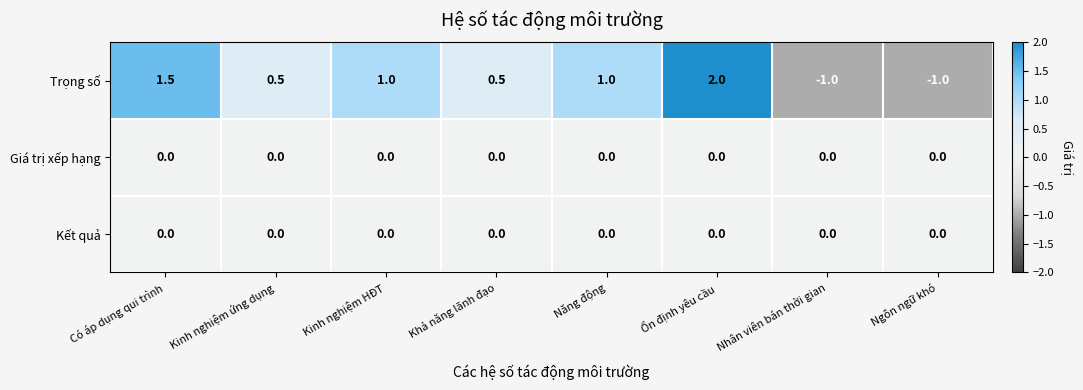

Which series has the largest range (max minus min)?

Trọng số